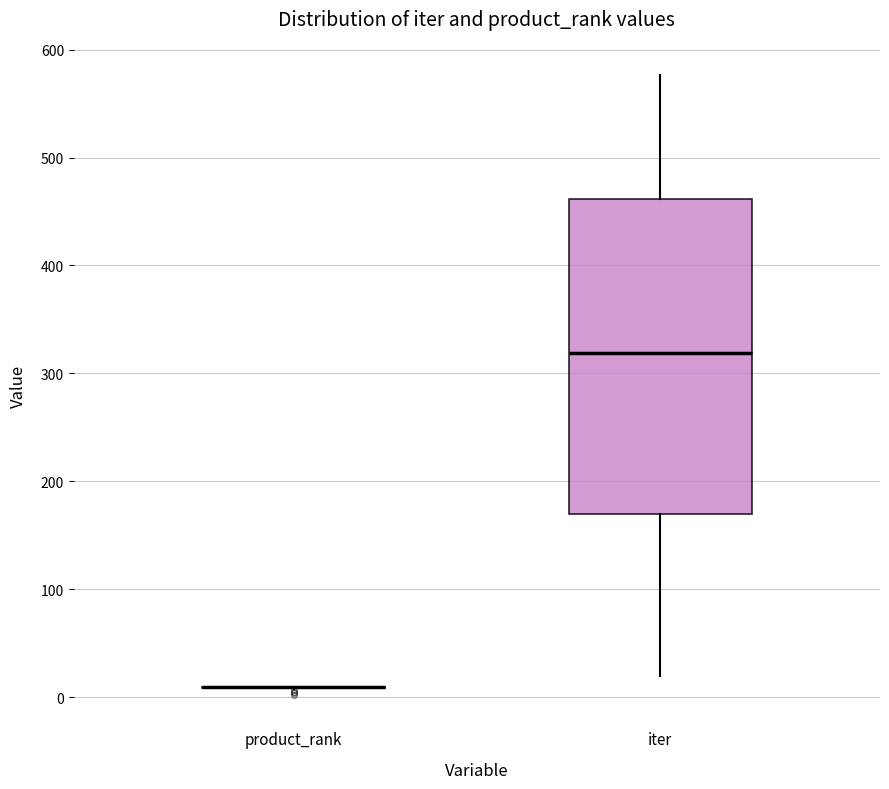

Which box is the tallest, from its lower edge to its upper edge?

iter